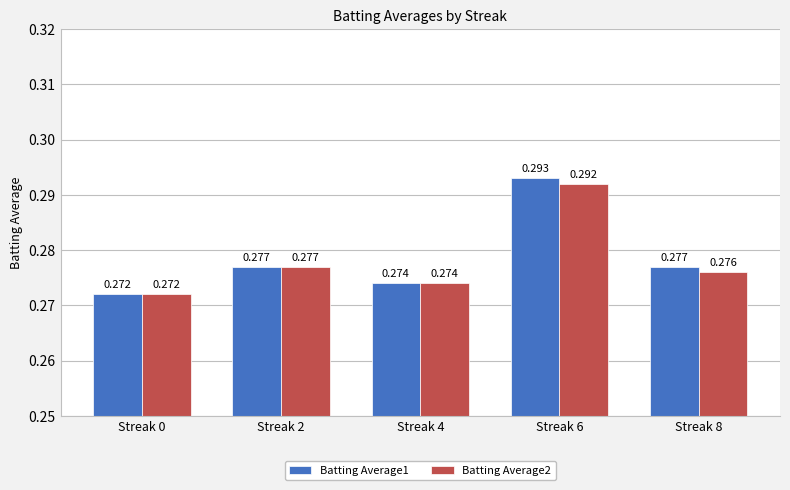

Is it true that Batting Average2 equals 0.1 at Streak 2?

False